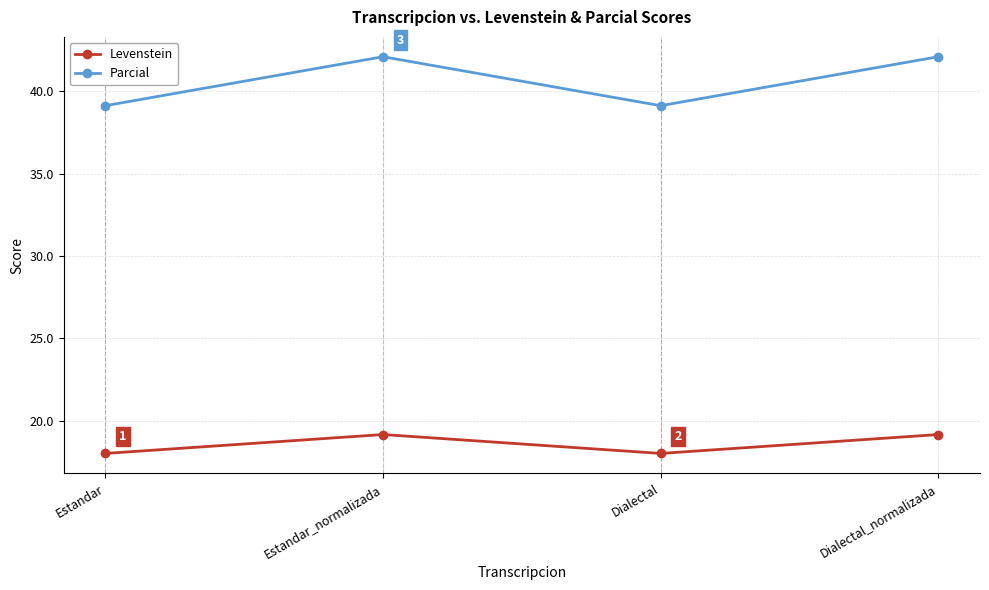

Which series changed the most between Estandar and Dialectal_normalizada?

Parcial